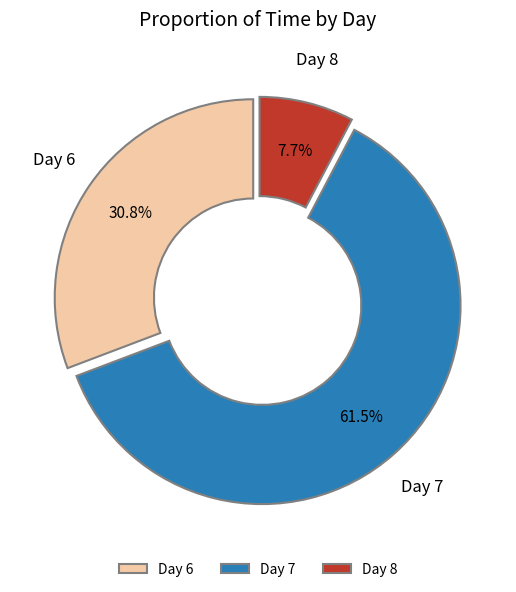

What is the ratio of the value at Day 7 to the value at Day 8?

8.0